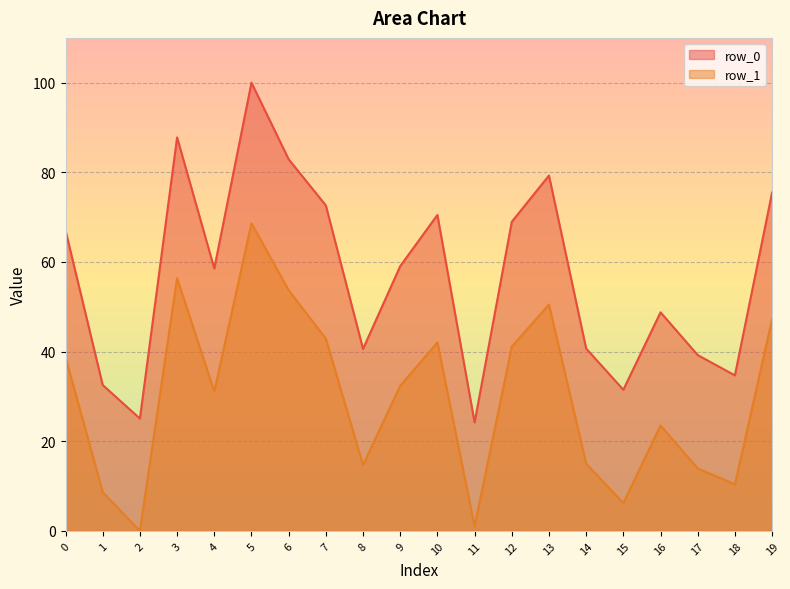

The value of row_0 at 2 is 25.1. True or false?

True